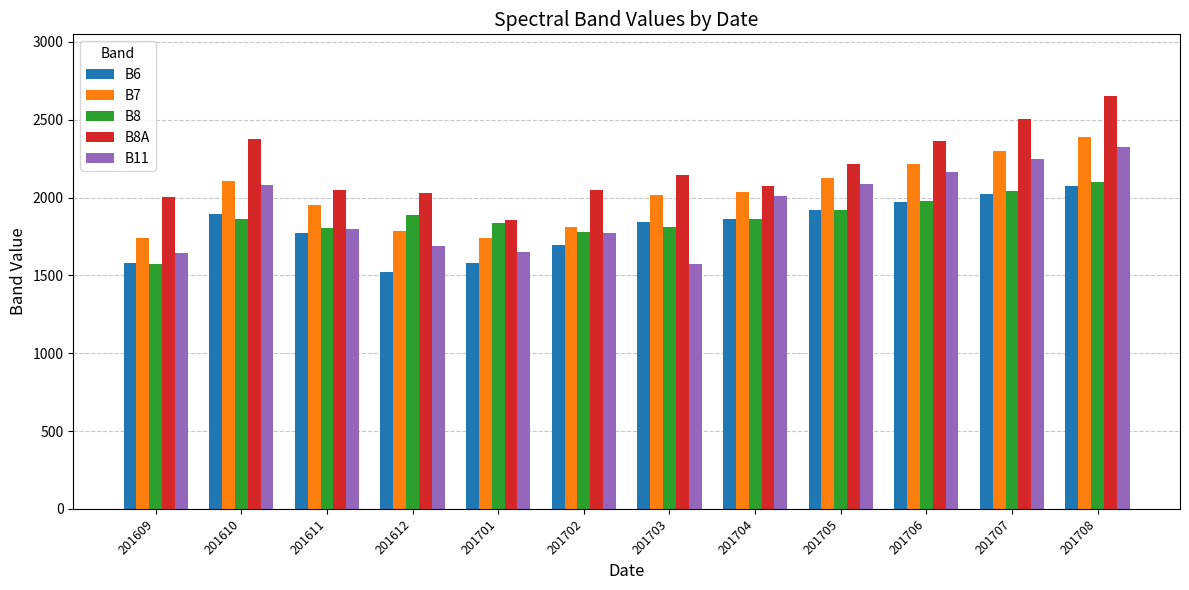

At which label does B6 reach its peak?

201708